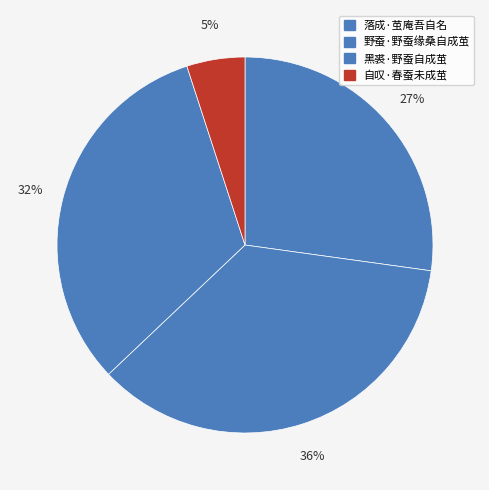

Which slice is the smallest?

自叹·春蚕未成茧